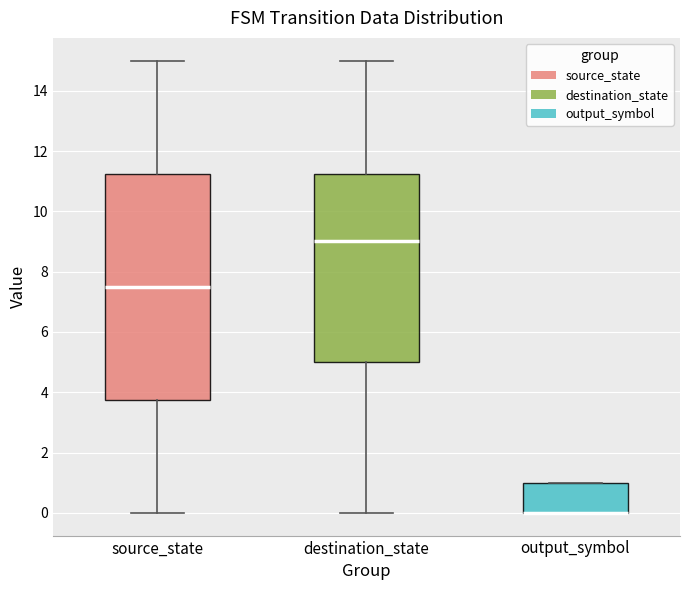

Which box is the tallest, from its lower edge to its upper edge?

source_state